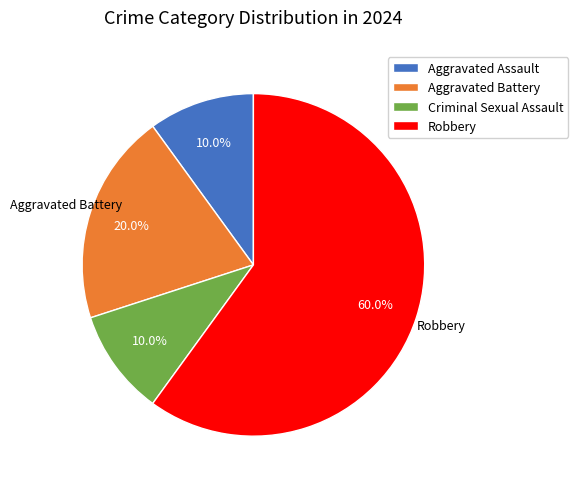

Which category has the biggest portion of the pie?

Robbery